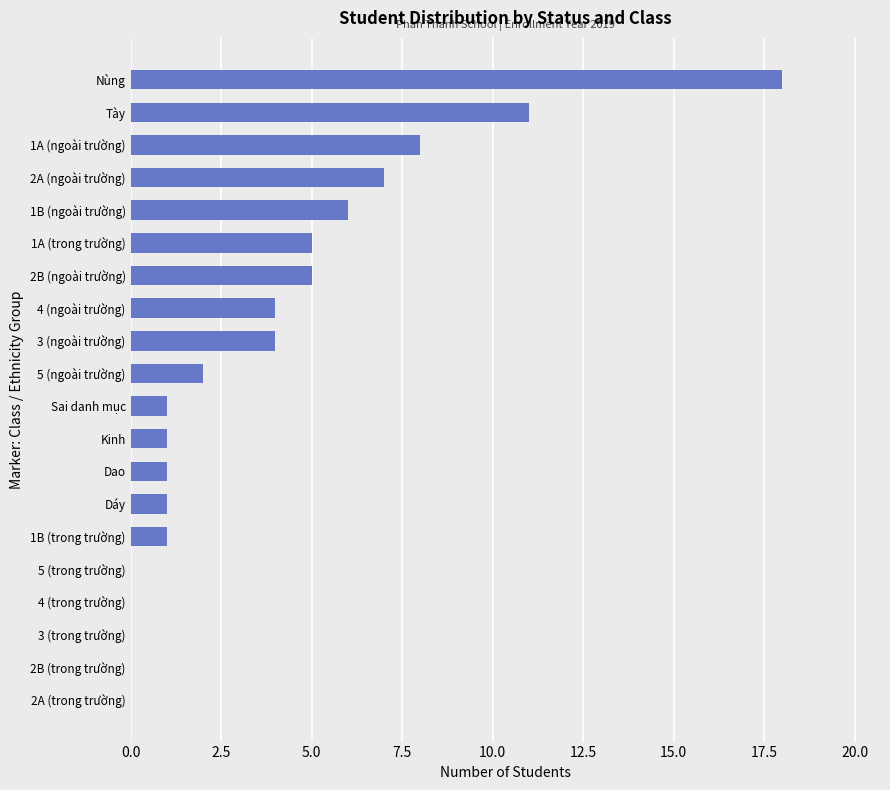

How many distinct data groups are displayed?

1